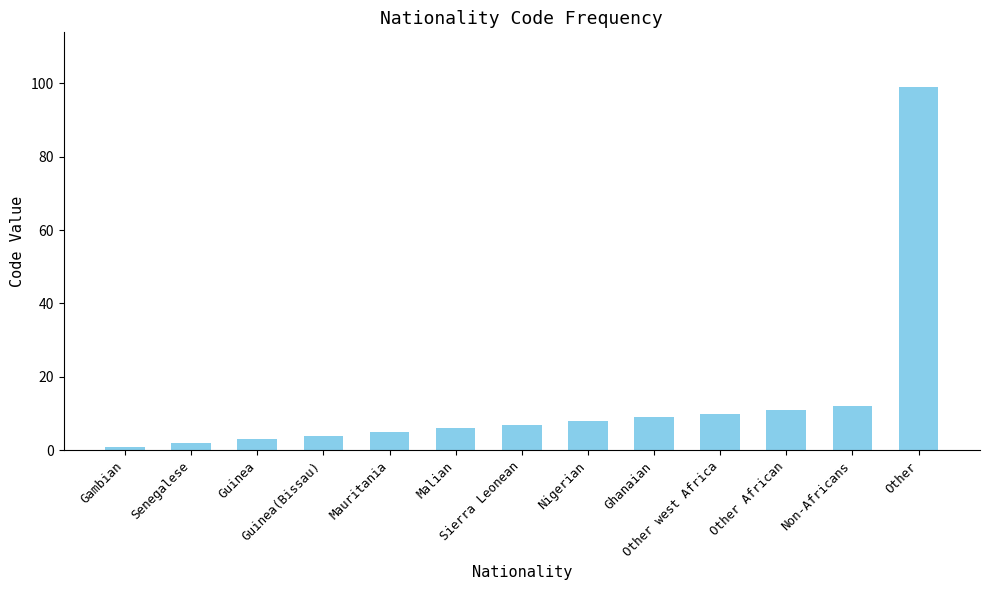

What is the greatest value displayed?

99